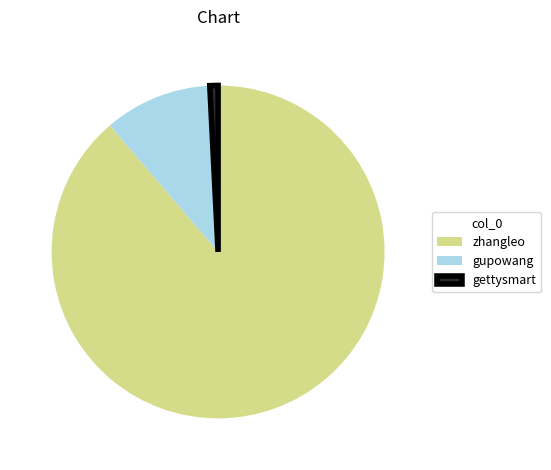

Which slice is the largest?

zhangleo